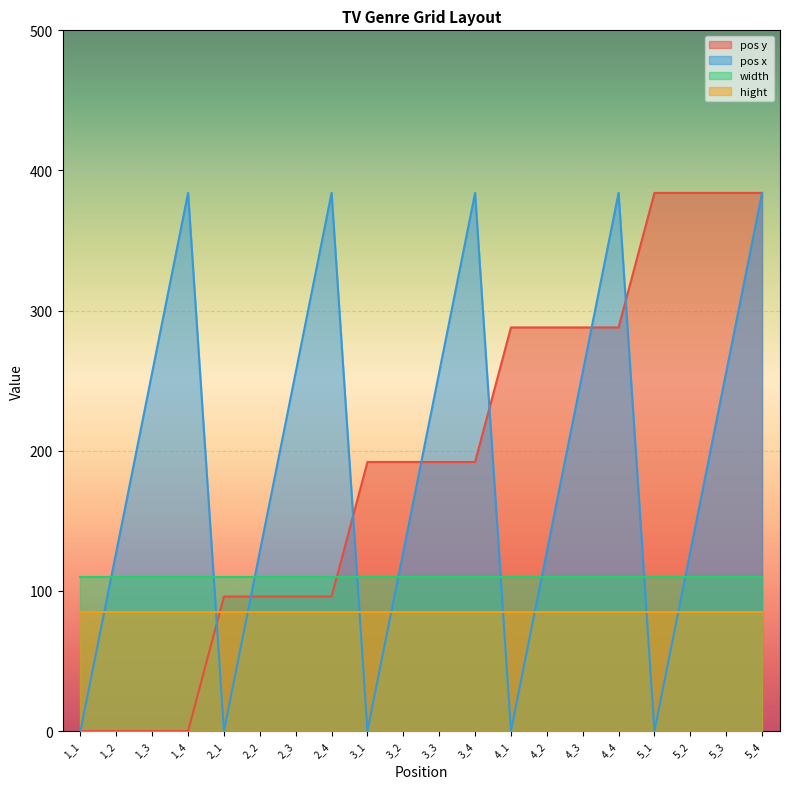

The pos x series shows 0 at 3_1. True or false?

True